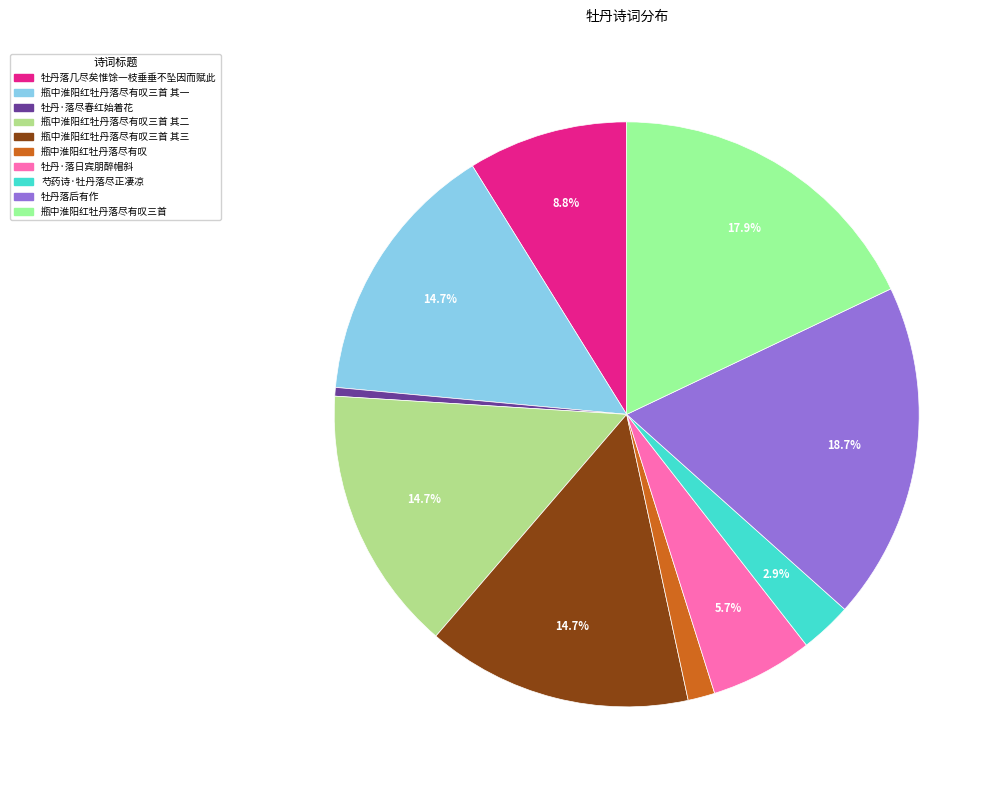

How many slices are in this pie chart?

10